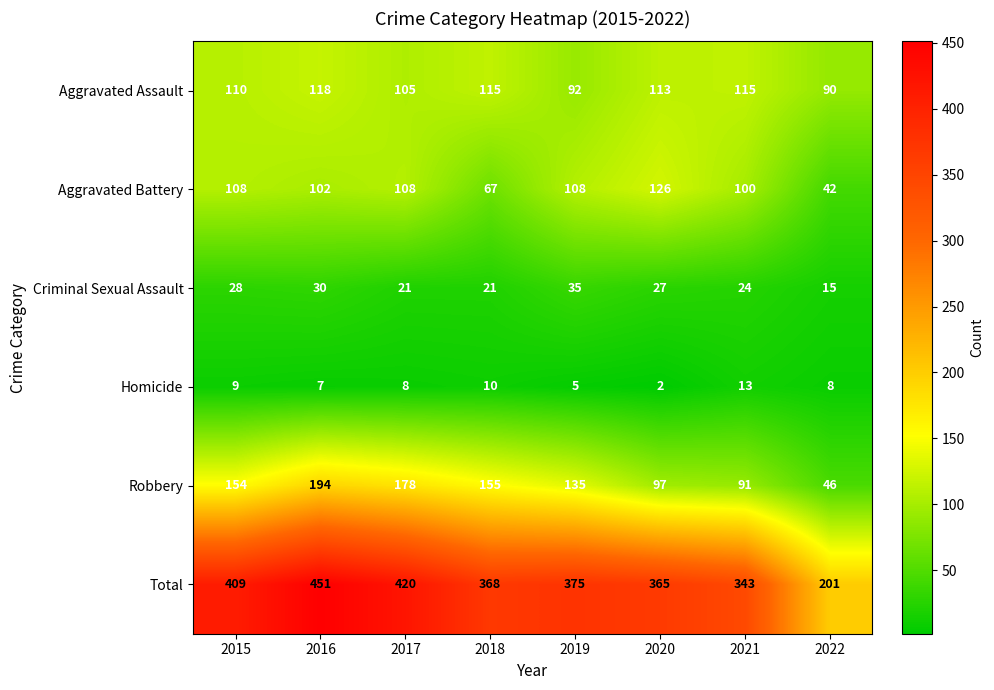

The value of Aggravated Assault at 2018 is 49. True or false?

False